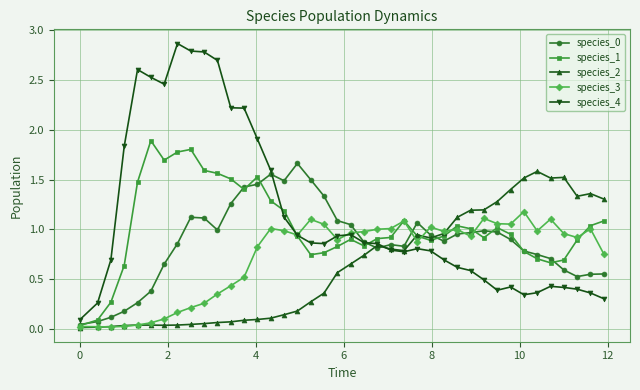

True or false: species_3 has more than 0 points higher than both neighbors.

True